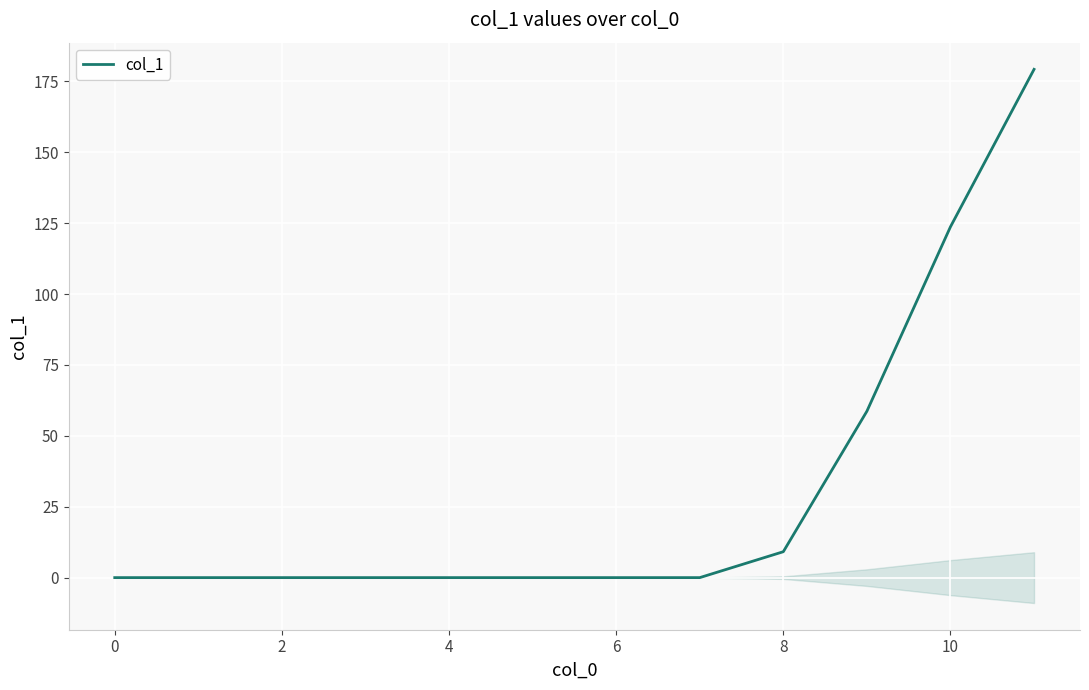

The col_1 series shows -0.0 at 6. True or false?

True